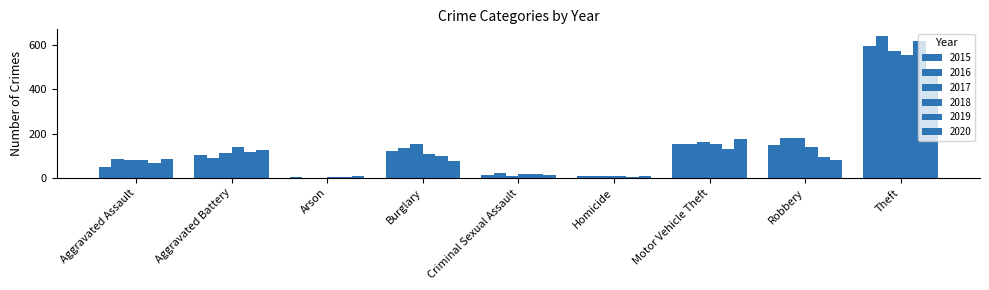

What is the highest value of the 2020 series?

481